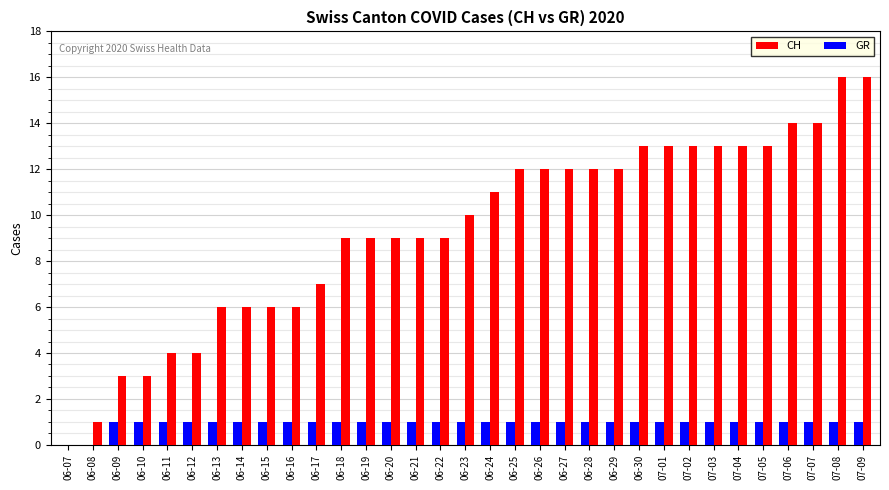

The value of CH at 06-22 is 5. True or false?

False